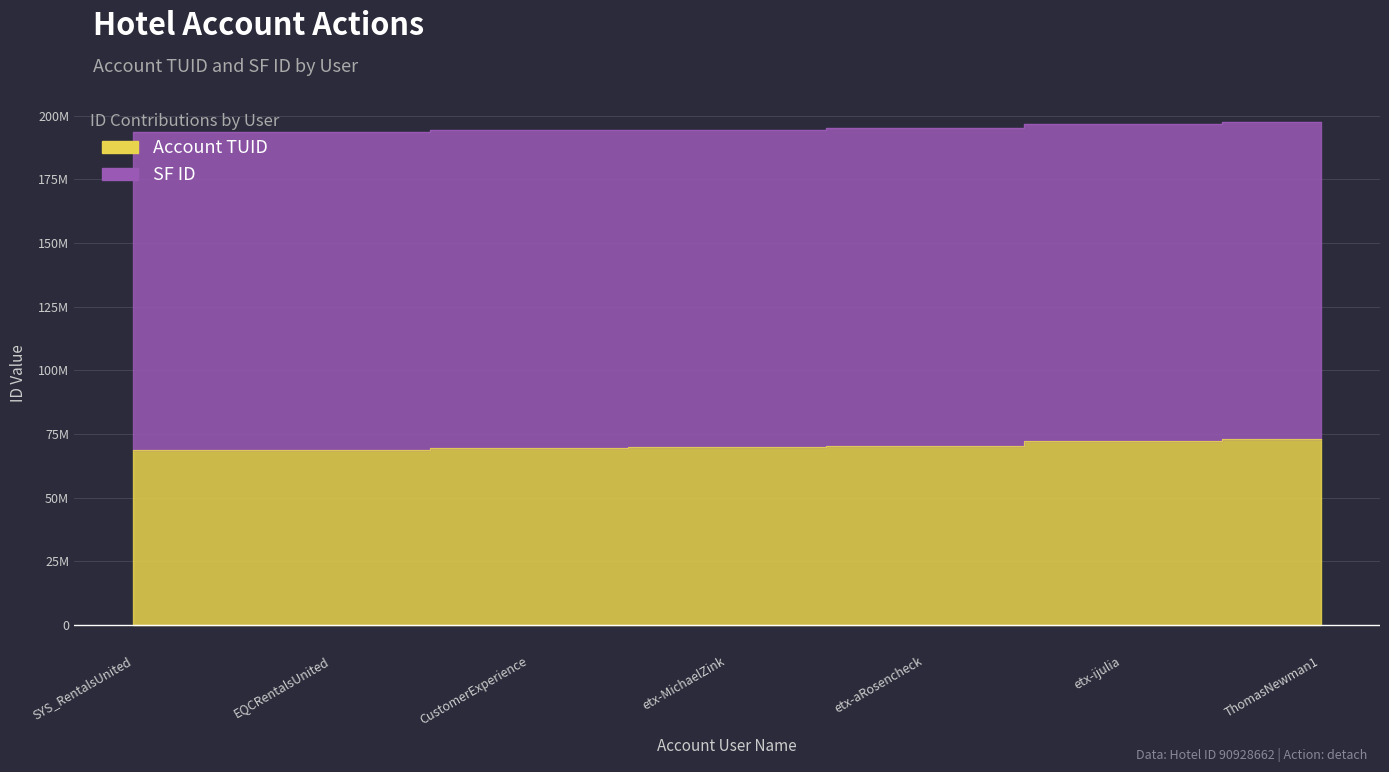

What is the sum of the values at etx-ijulia and etx-MichaelZink?

142.1